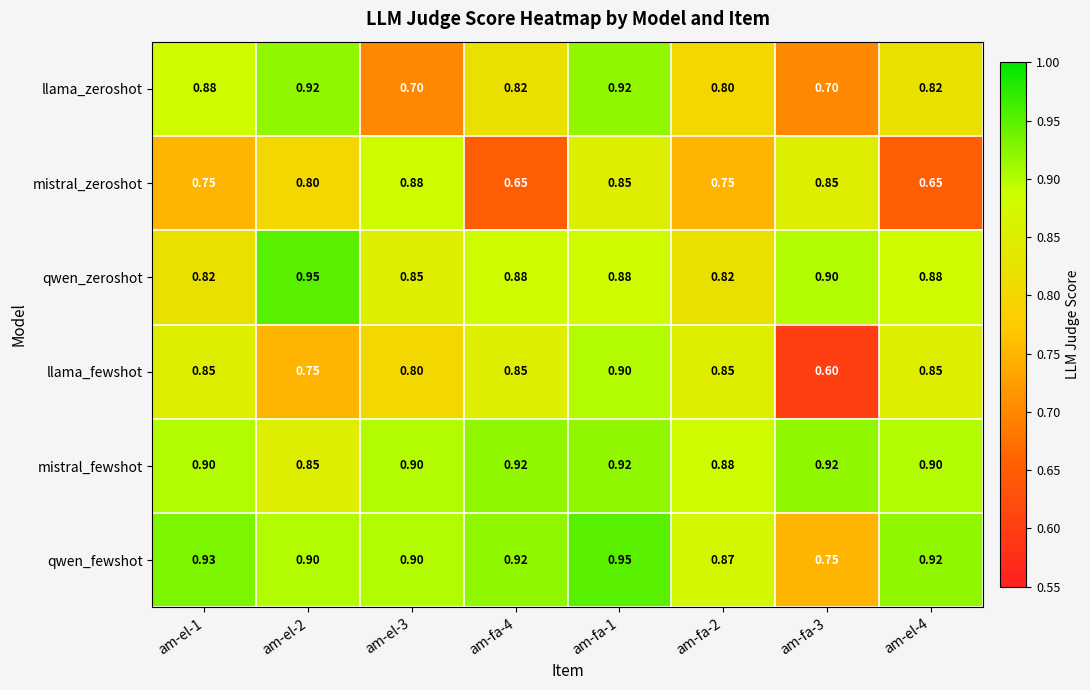

Which series has the widest spread of values?

llama_fewshot